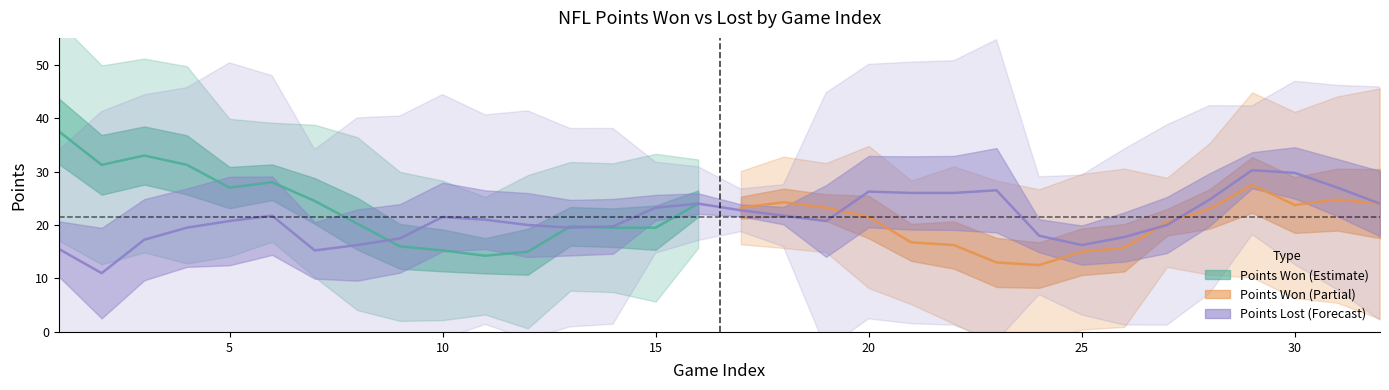

True or false: Points Won has more than 2 points higher than both neighbors.

True